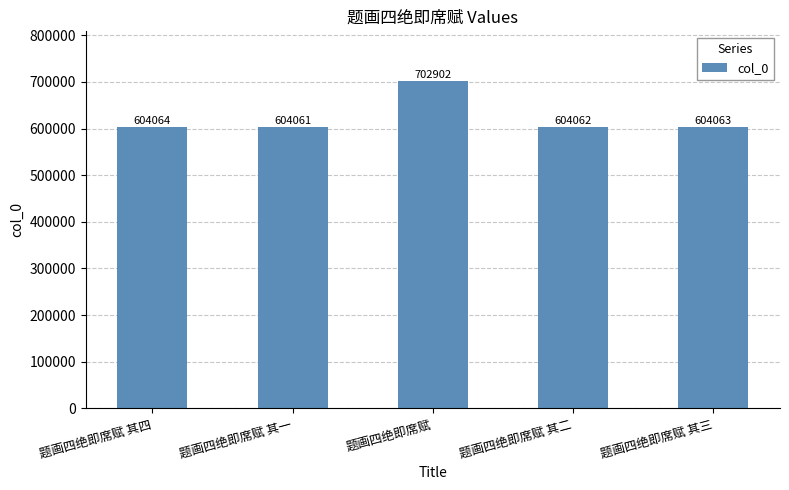

What is the change in value from 题画四绝即席赋 其一 to 题画四绝即席赋 其三?

+2